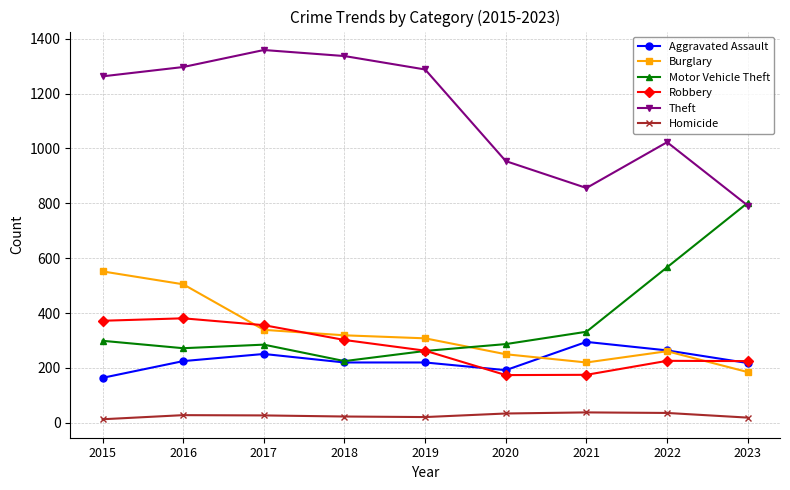

At 2021, list the series in order from largest to smallest.

Theft, Motor Vehicle Theft, Aggravated Assault, Burglary, Robbery, Homicide